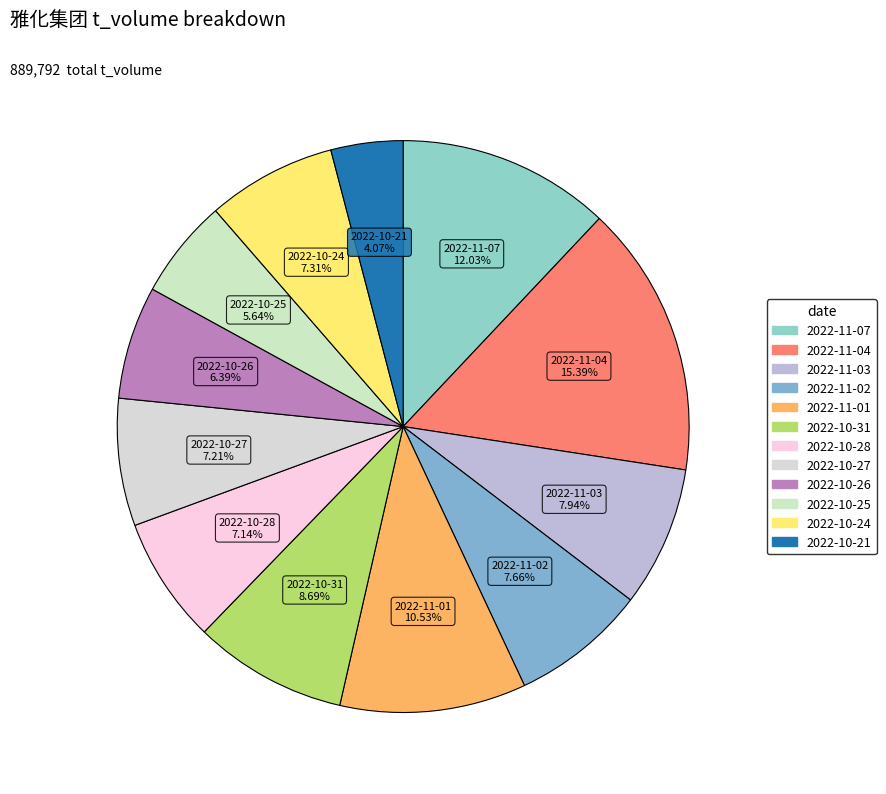

True or false: 2022-10-27 accounts for 22% of the total.

False